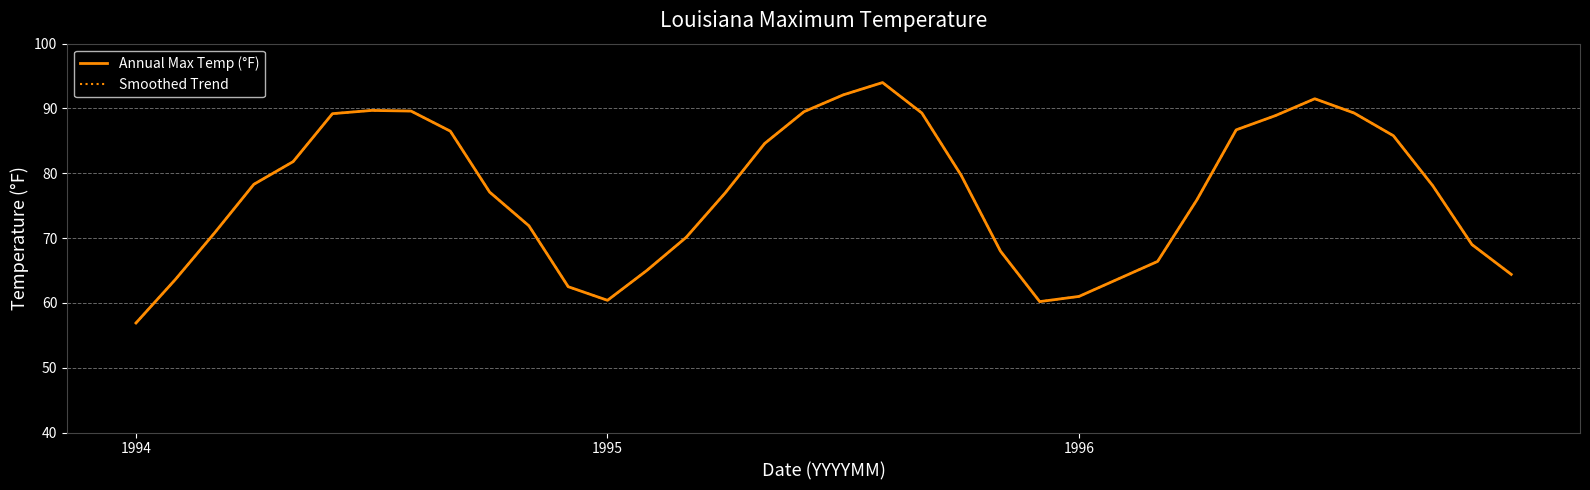

Reading left to right, transcribe all the data shown in this chart.

Annual Max Temp (°F): 56.9	63.6	70.8	78.3	81.8	89.2	89.7	89.6	86.5	77.1	71.9	62.5	60.4	65.0	70.1	77.0	84.6	89.5	92.1	94.0	89.3	79.7	68.0	60.2	61.0	63.7	66.4	75.9	86.7	88.9	91.5	89.3	85.8	78.1	69.0	64.4
Smoothed Trend: 56.9	63.6	70.8	78.3	81.8	89.2	89.7	89.6	86.5	77.1	71.9	62.5	60.4	65.0	70.1	77.0	84.6	89.5	92.1	94.0	89.3	79.7	68.0	60.2	61.0	63.7	66.4	75.9	86.7	88.9	91.5	89.3	85.8	78.1	69.0	64.4